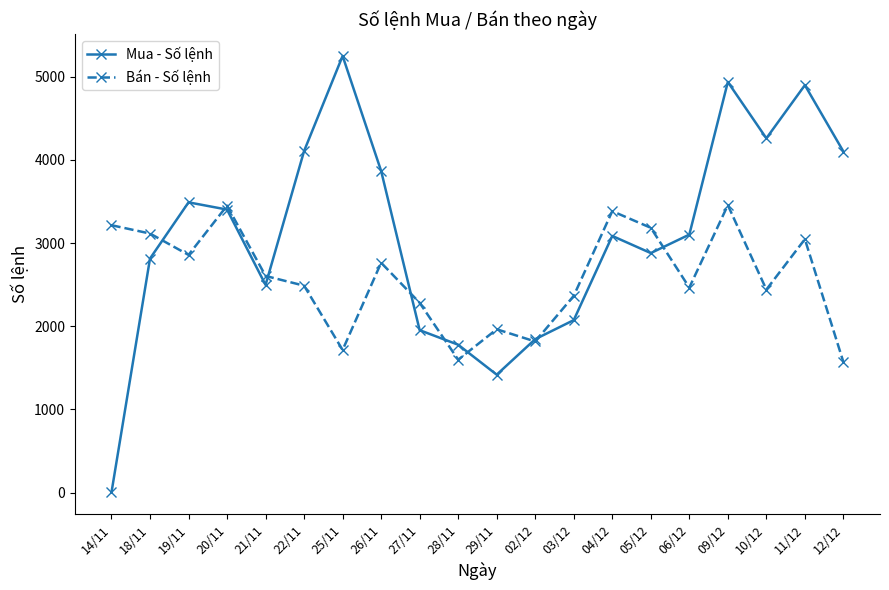

Where is the first local minimum for Mua - Số lệnh?

21/11